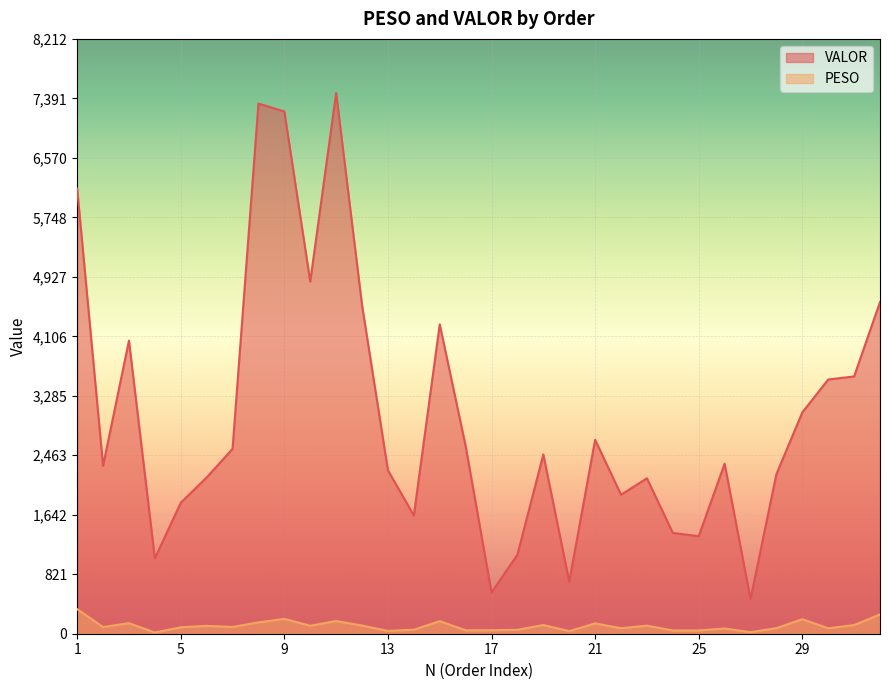

Rank the categories by PESO value from highest to lowest.

1, 32, 9, 29, 11, 15, 8, 3, 21, 19, 31, 12, 23, 10, 6, 7, 2, 5, 28, 22, 30, 26, 14, 18, 17, 16, 25, 24, 13, 20, 27, 4